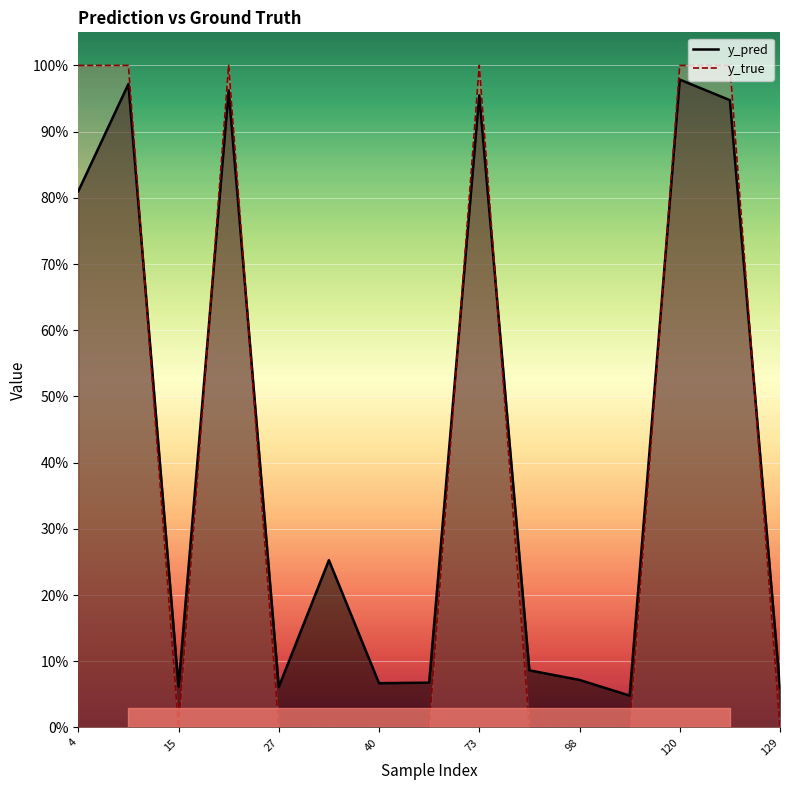

List the series in order of their peak value, highest first.

y_true, y_pred